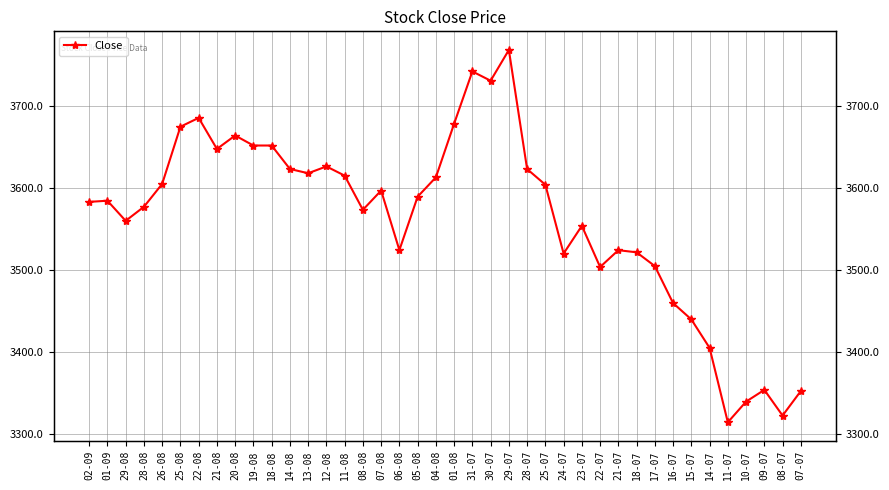

How many lines are shown in the chart?

1